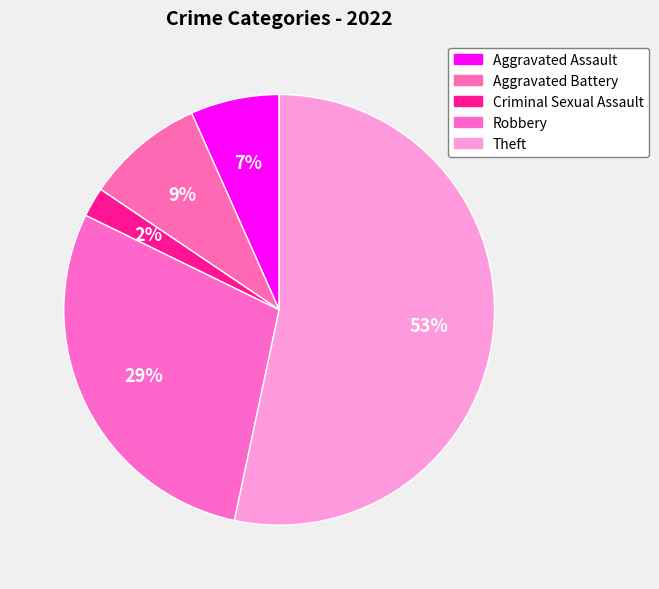

How many segments does this pie chart have?

5